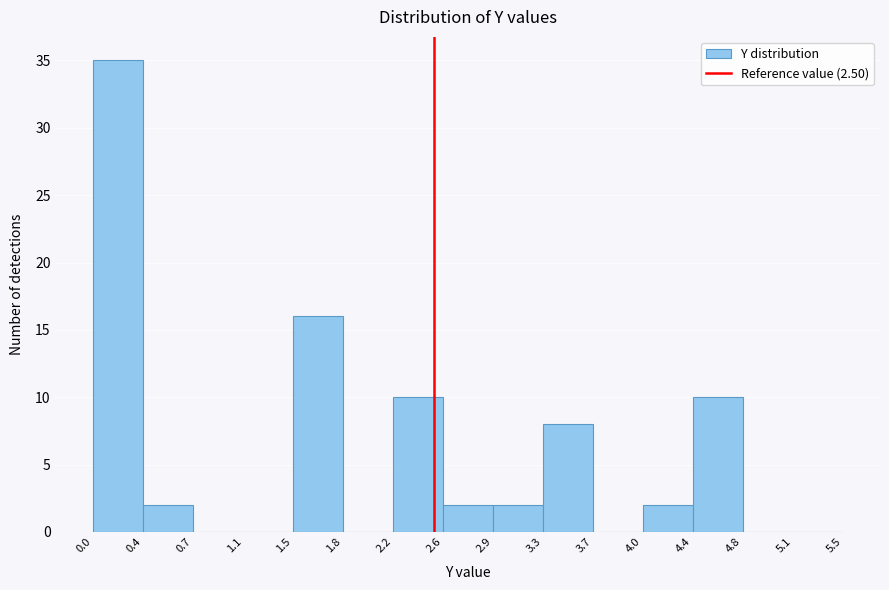

What is the height of the bar covering 2.9 to 3.3 on the x-axis? The values are not printed on the chart, so give them approximately, as read against the axis.

2